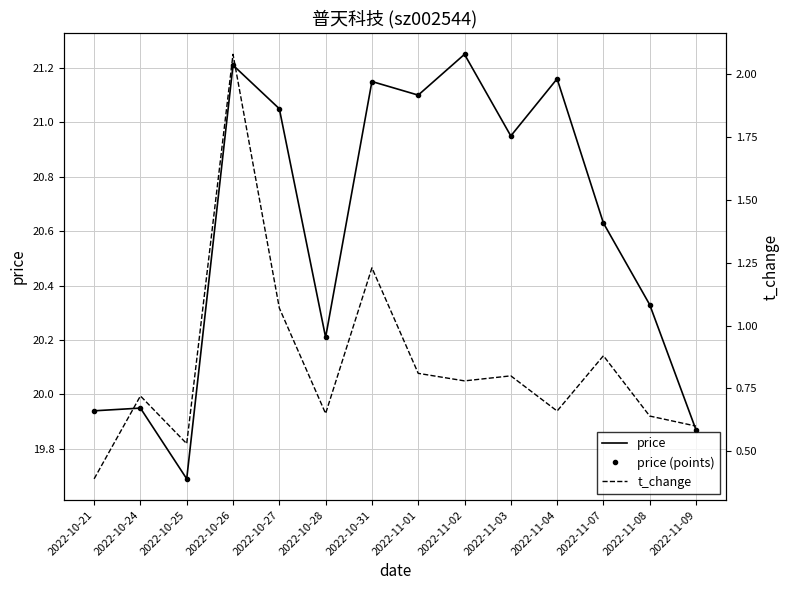

What is the difference between the t_change values at 2022-10-25 and 2022-11-02?

0.2